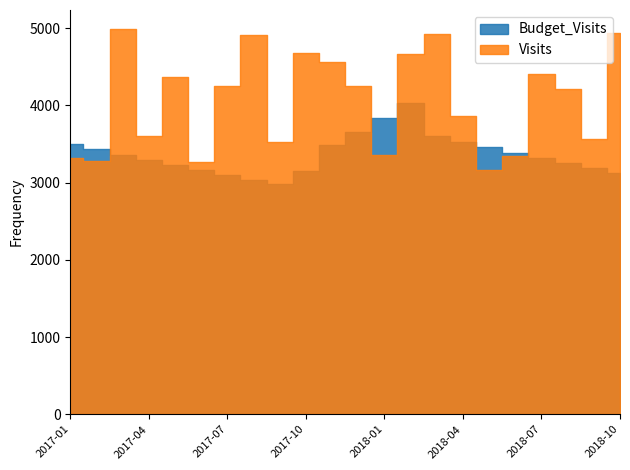

True or false: Visits and Budget_Visits intersect in this chart.

True